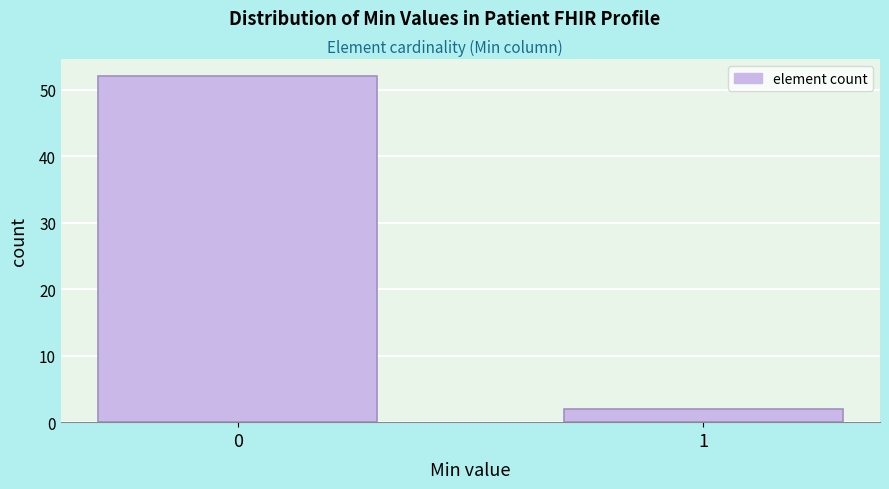

Reading left to right, extract all data points from this chart.

0=52	1=2